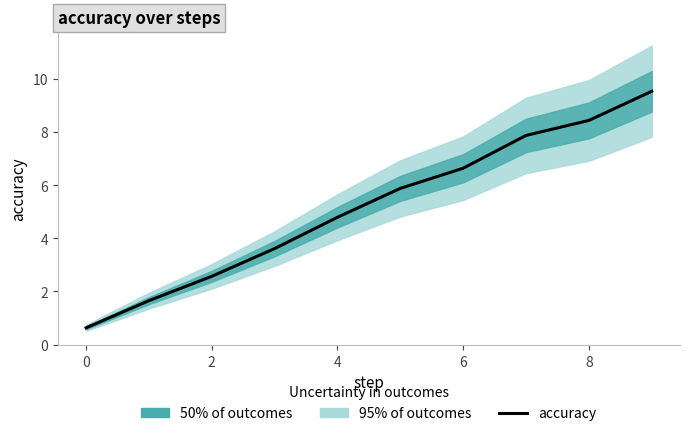

Reading left to right, list all the values displayed in this chart.

0.6	1.7	2.6	3.6	4.8	5.9	6.6	7.9	8.4	9.5